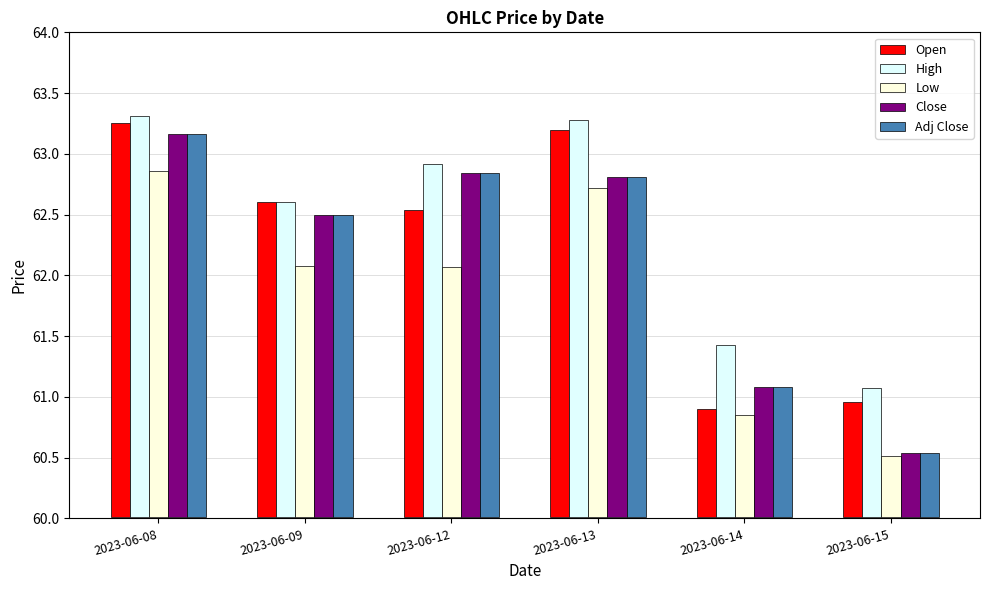

Are the bars grouped side by side (vs. stacked)?

Yes